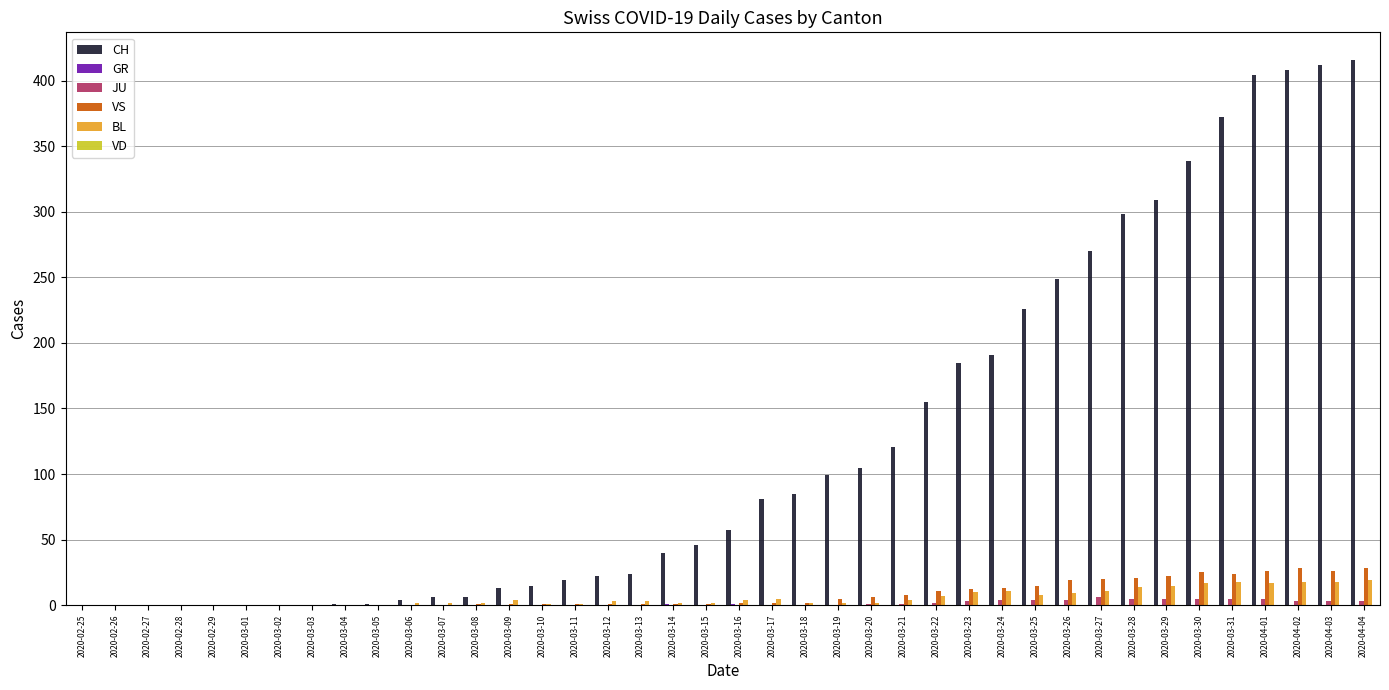

Is it true that BL equals 4 at 2020-03-09?

True